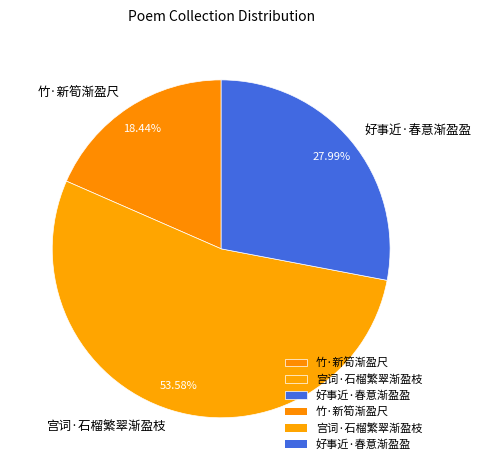

How many slices are in this pie chart?

3